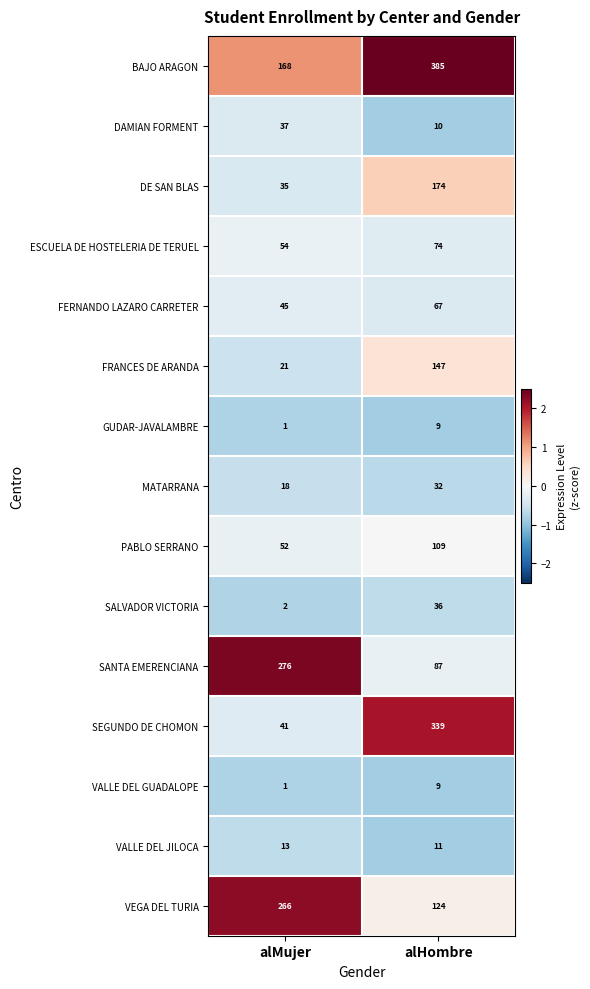

What is the maximum value shown in the chart?

385